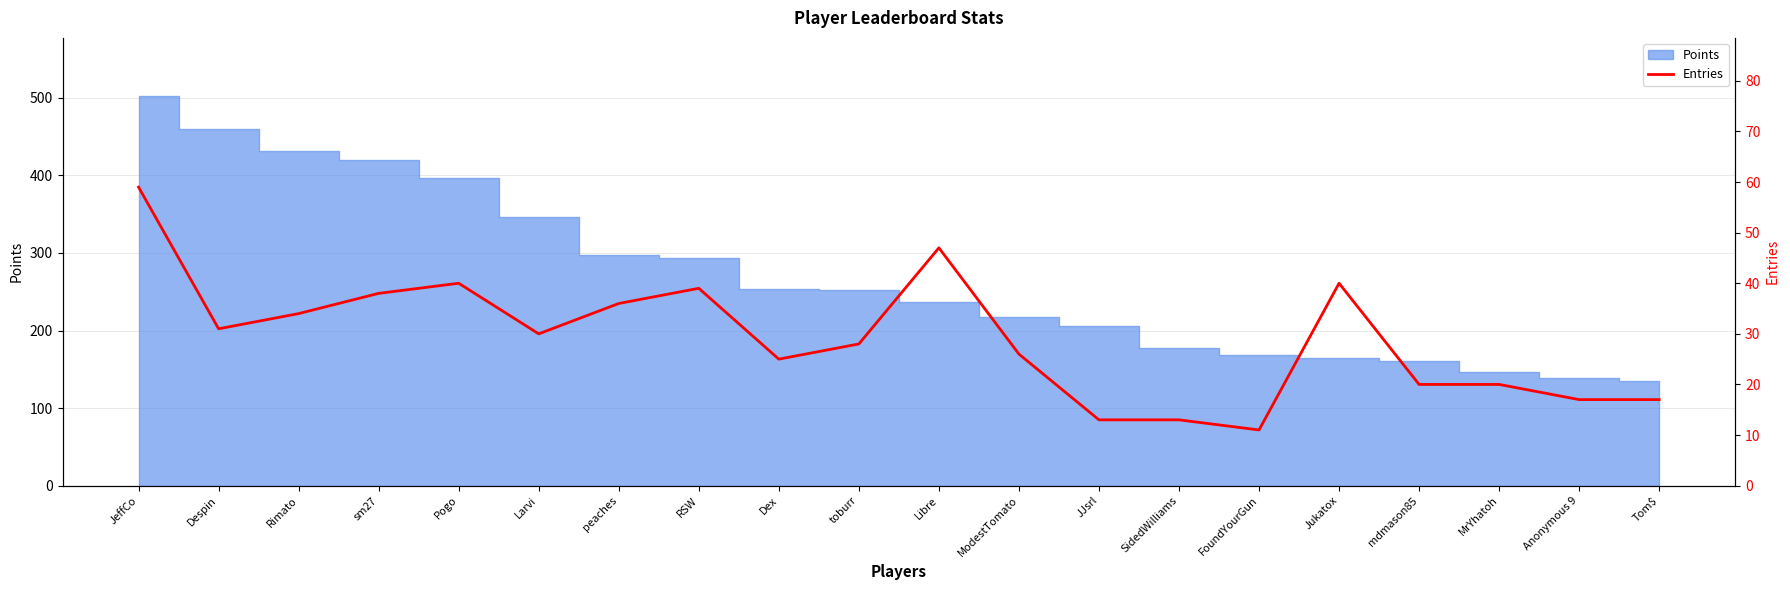

Where does the data first go above 30?

JeffCo